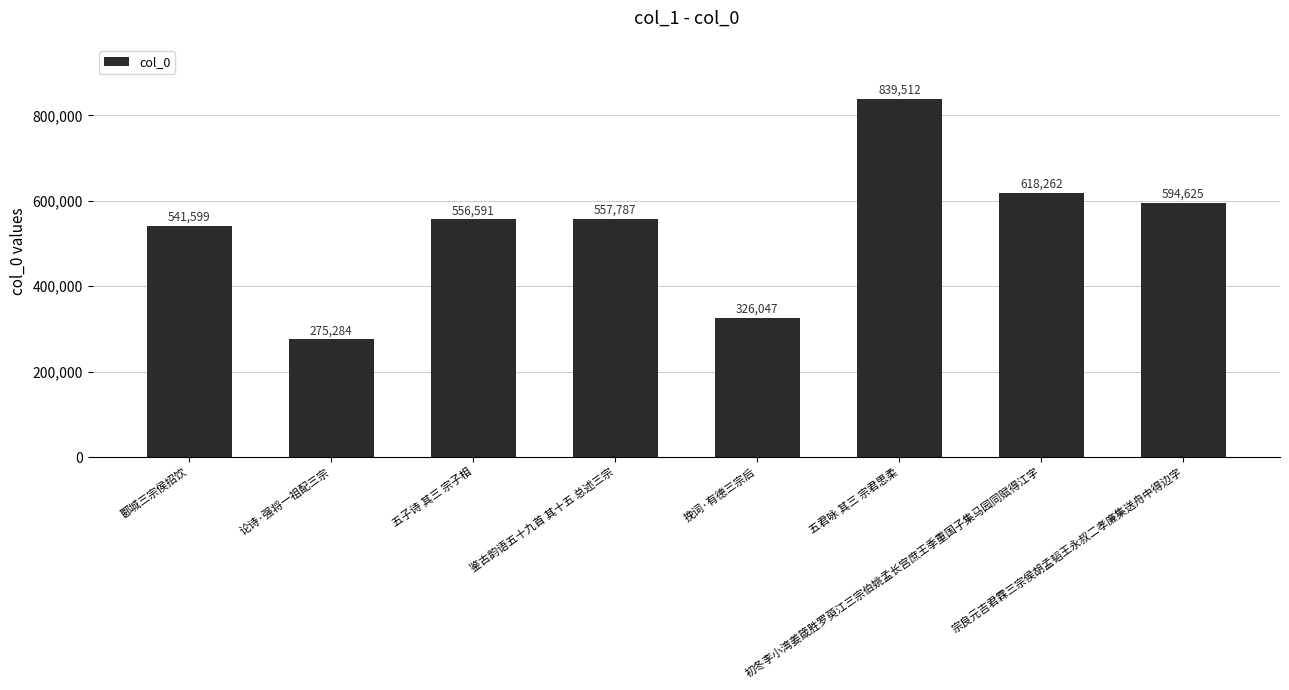

What position from the left is 挽词·有德三宗后?

5